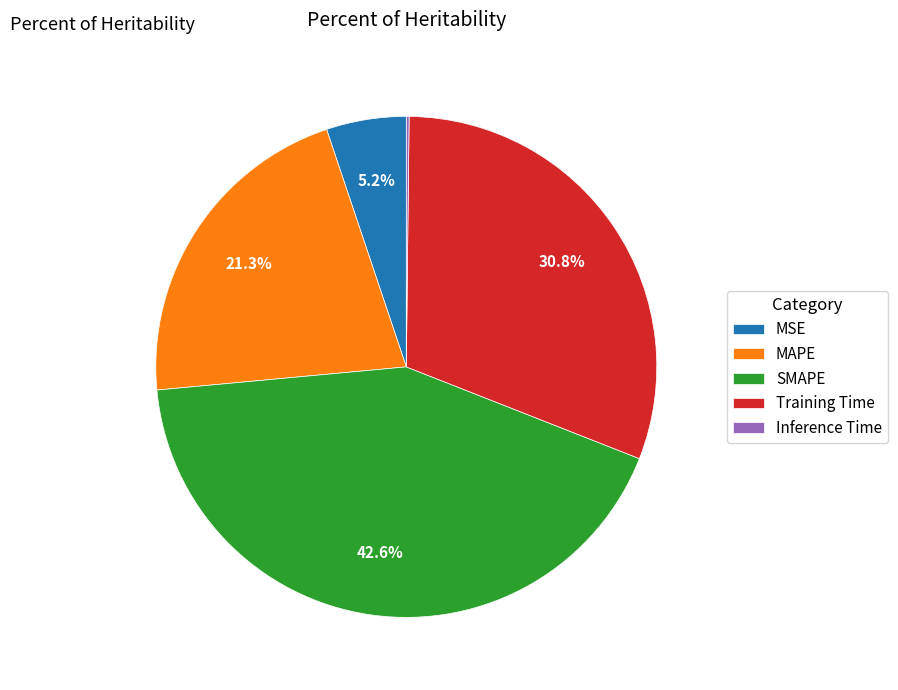

To the nearest percent, what is the average slice percentage?

20%